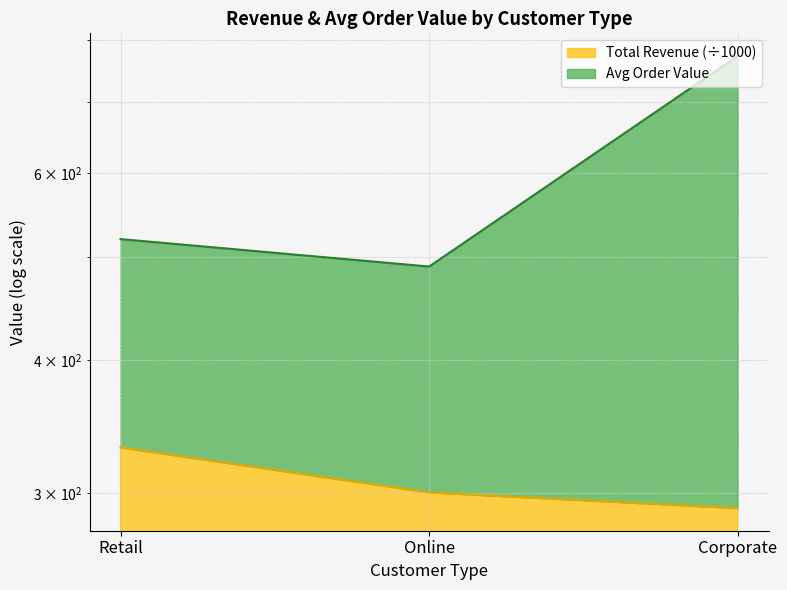

How many categories are shown in the chart?

3